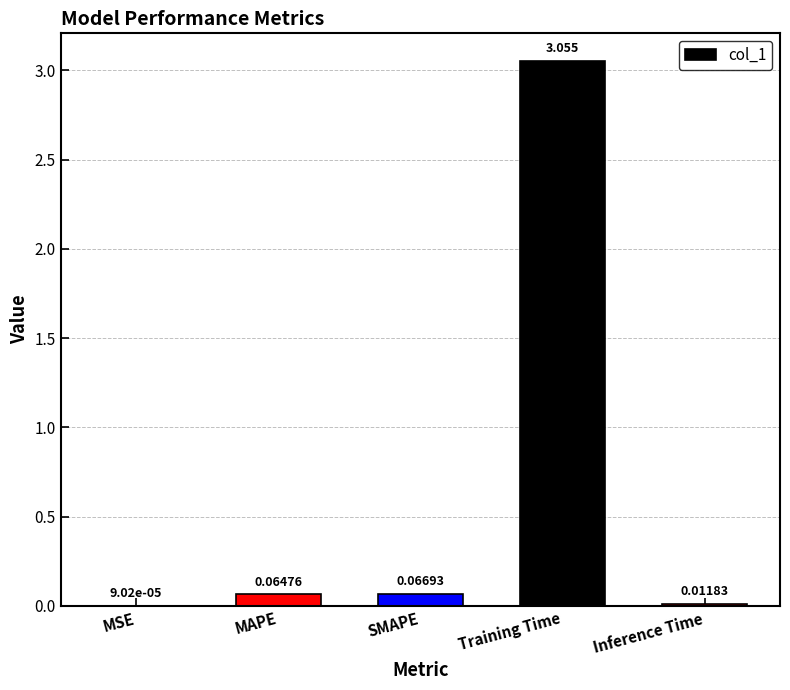

Where is the data nearest to the value 1?

SMAPE